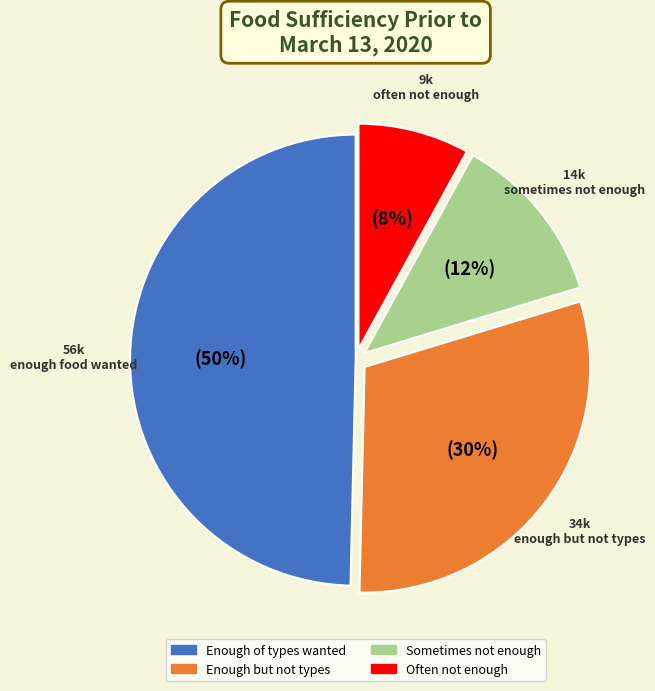

What is the largest slice in the pie chart?

Enough of types wanted